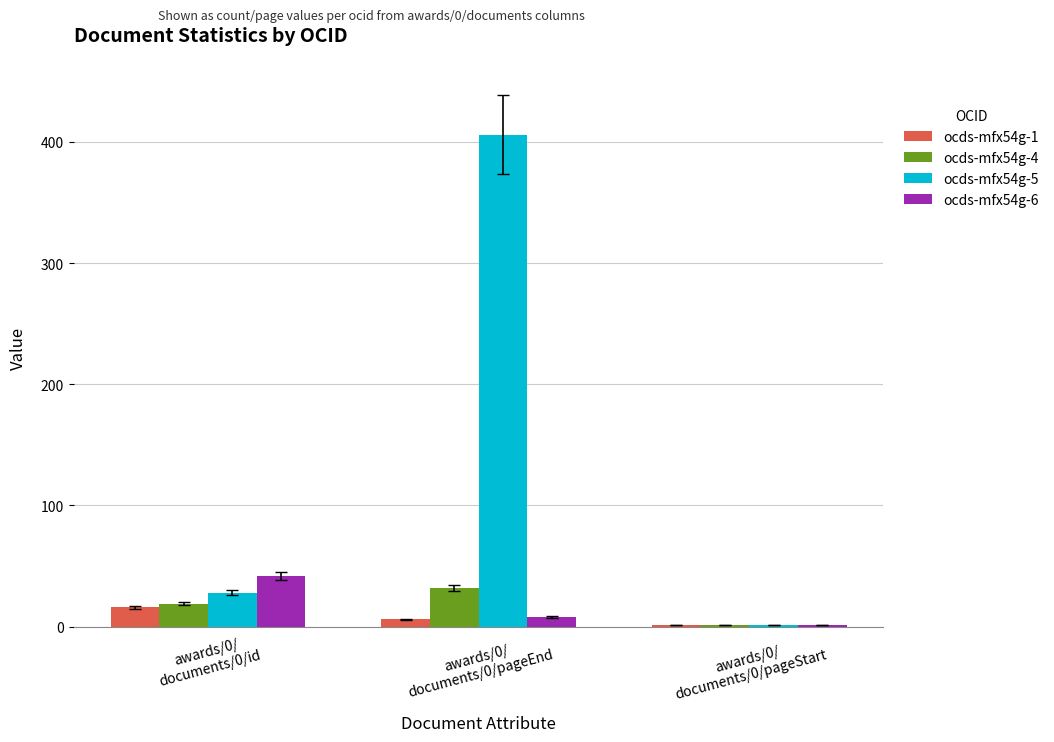

How many data points does each series have?

3